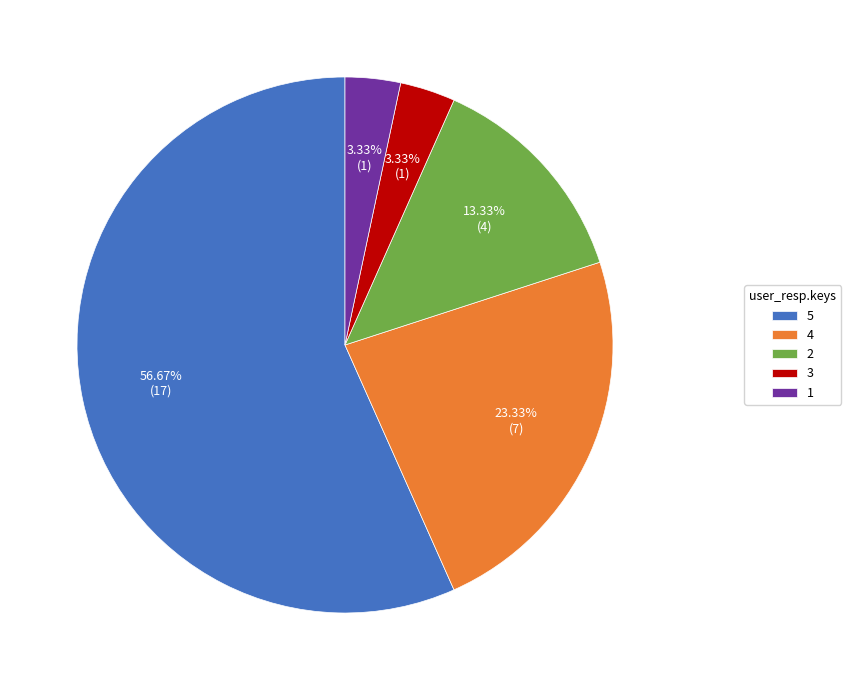

To the nearest percent, what is the difference between the 2 and 1 slice percentages?

10%